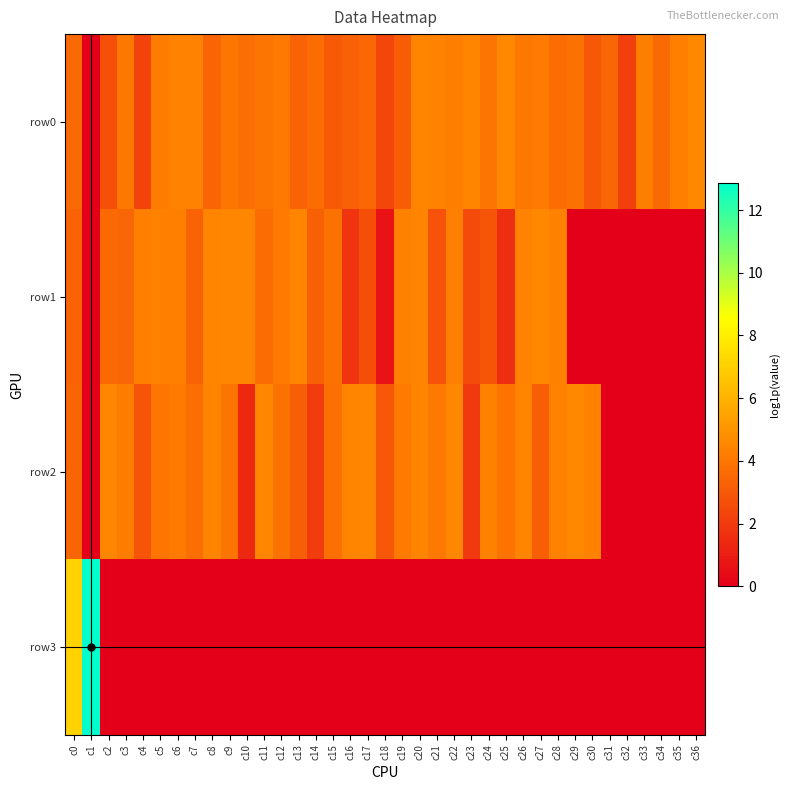

What is the greatest value displayed?

12.9